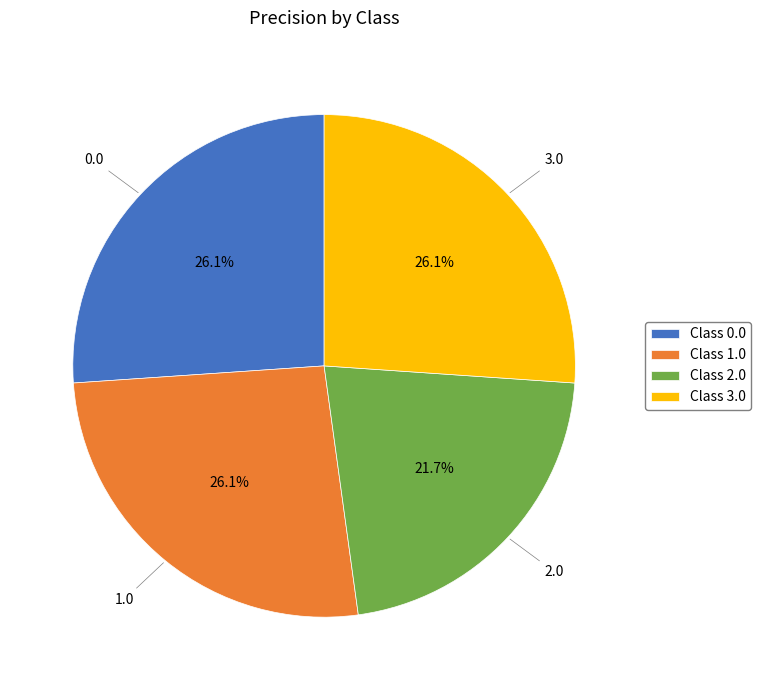

What is the ratio of the value at Class 3.0 to the value at Class 1.0?

1.0